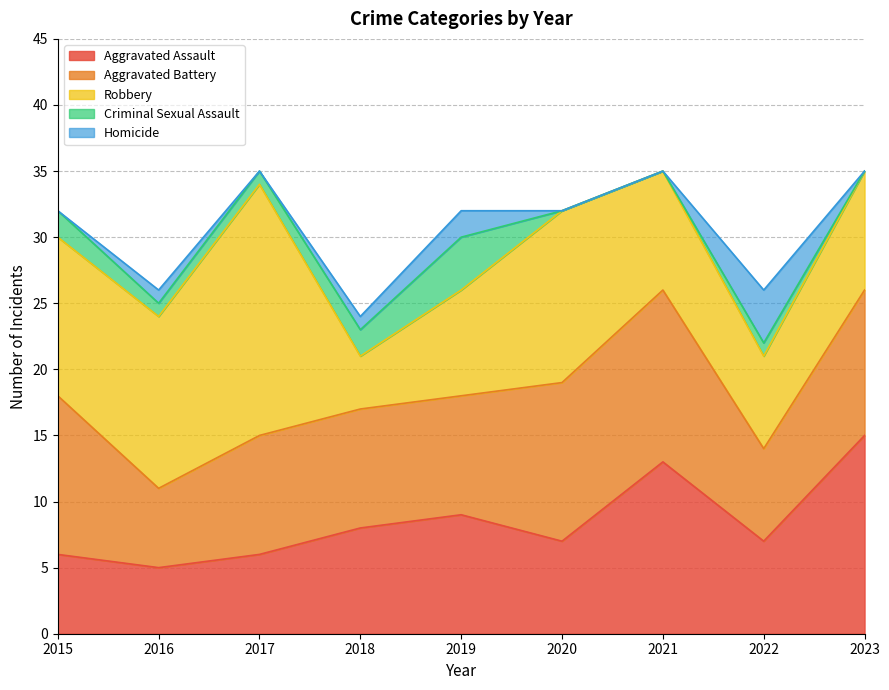

Reading left to right, transcribe all the data shown in this chart.

Aggravated Assault: 6	5	6	8	9	7	13	7	15
Aggravated Battery: 12	6	9	9	9	12	13	7	11
Robbery: 12	13	19	4	8	13	9	7	9
Criminal Sexual Assault: 2	1	1	2	4	0	0	1	0
Homicide: 0	1	0	1	2	0	0	4	0